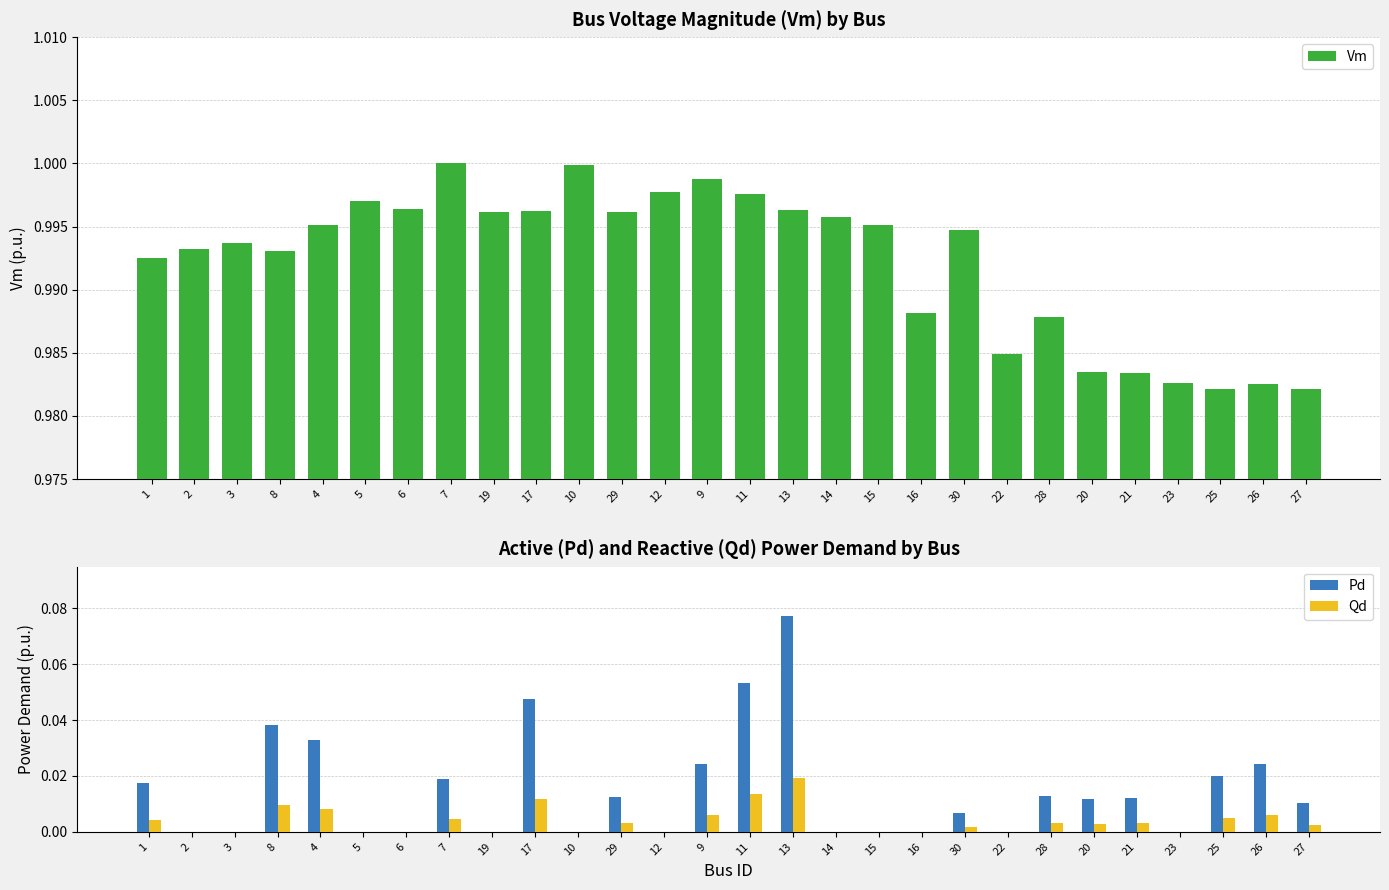

Is it true that Pd equals 0.0 at 14?

True